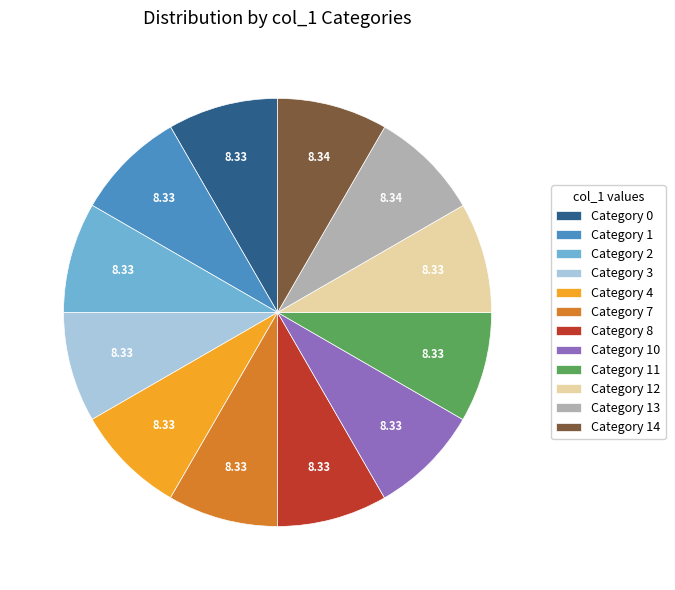

Do Category 2 and Category 4 together represent more than half of the pie?

No